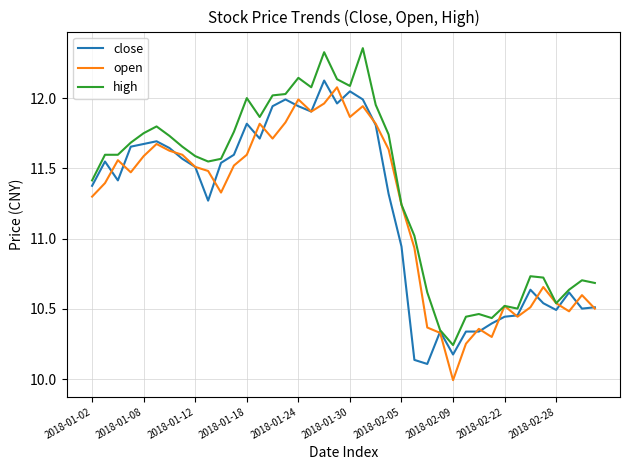

What is the lowest value of the open series?

10.0